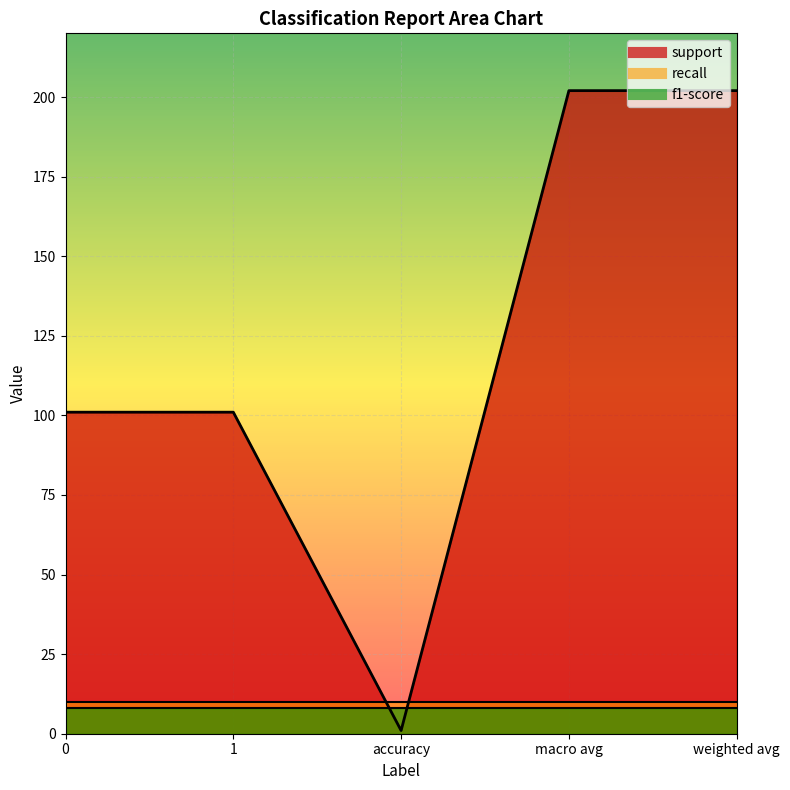

True or false: support has a value of 335 at macro avg.

False